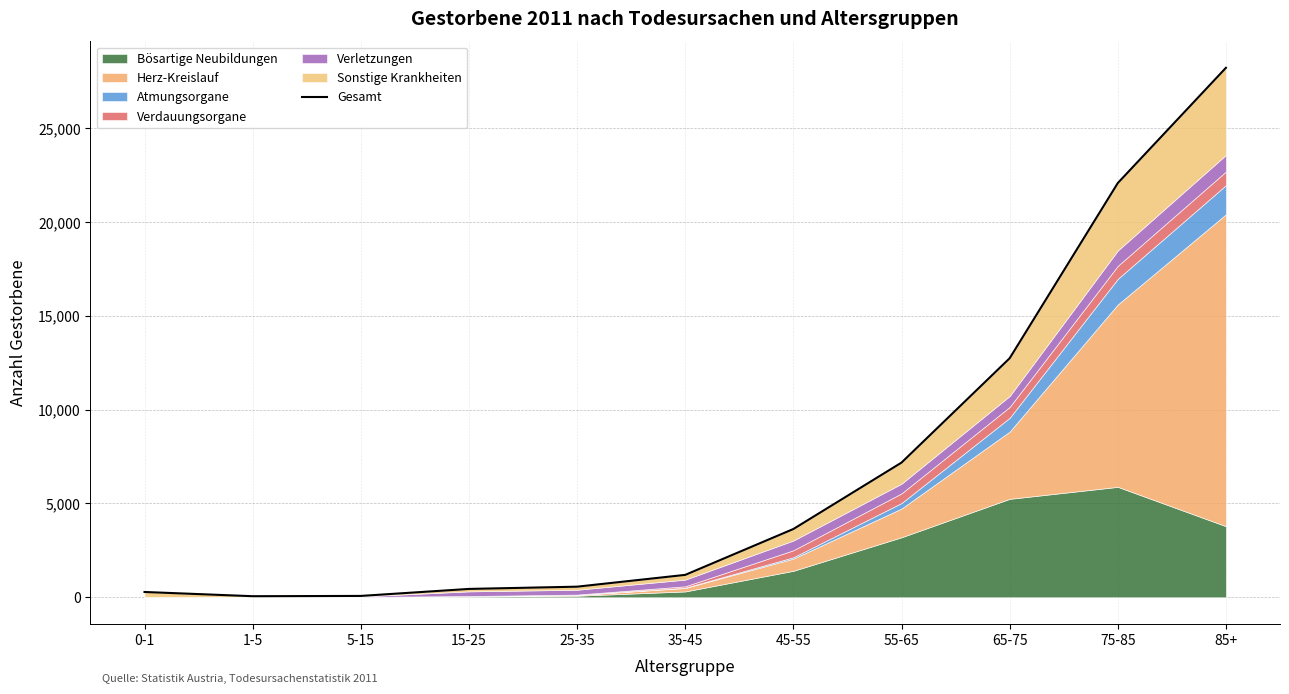

What is the label of the 5th point from the right?

45-55